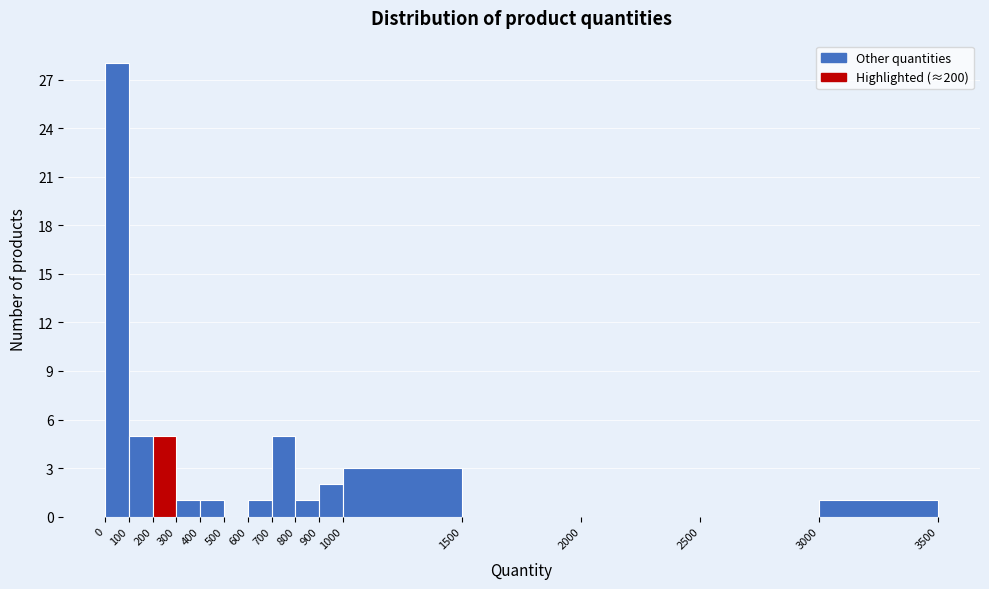

Reading left to right, list every bar in this chart as the range it spans on the x-axis followed by its height. The values are not printed on the chart, so give them approximately, as read against the axis.

0 to 100: 28
100 to 200: 5
200 to 300: 5
300 to 400: 1
400 to 500: 1
500 to 600: 0
600 to 700: 1
700 to 800: 5
800 to 900: 1
900 to 1000: 2
1000 to 1500: 3
1500 to 2000: 0
2000 to 2500: 0
2500 to 3000: 0
3000 to 3500: 1